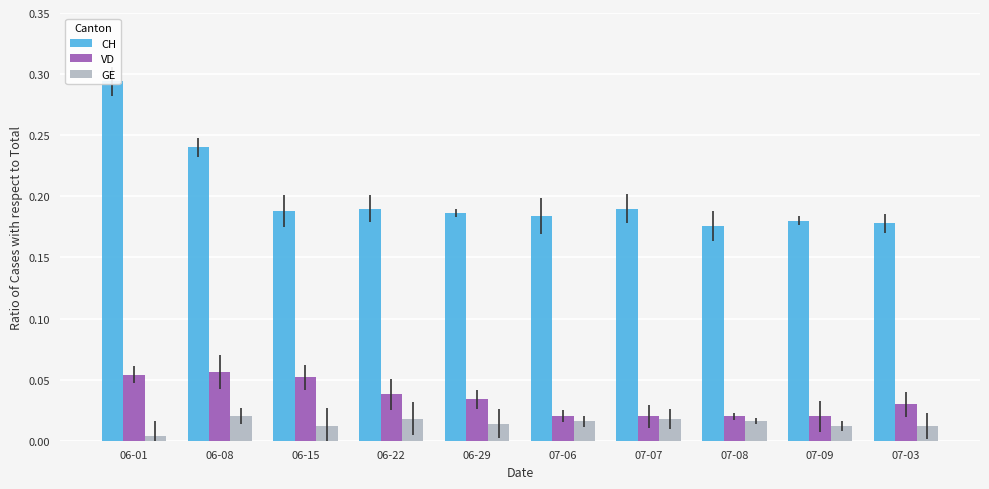

What is the average value of the CH series?

0.2